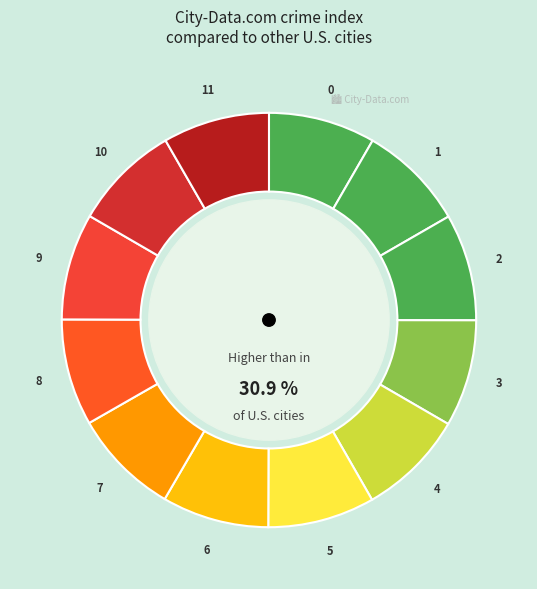

Is 4 the majority of the pie?

No